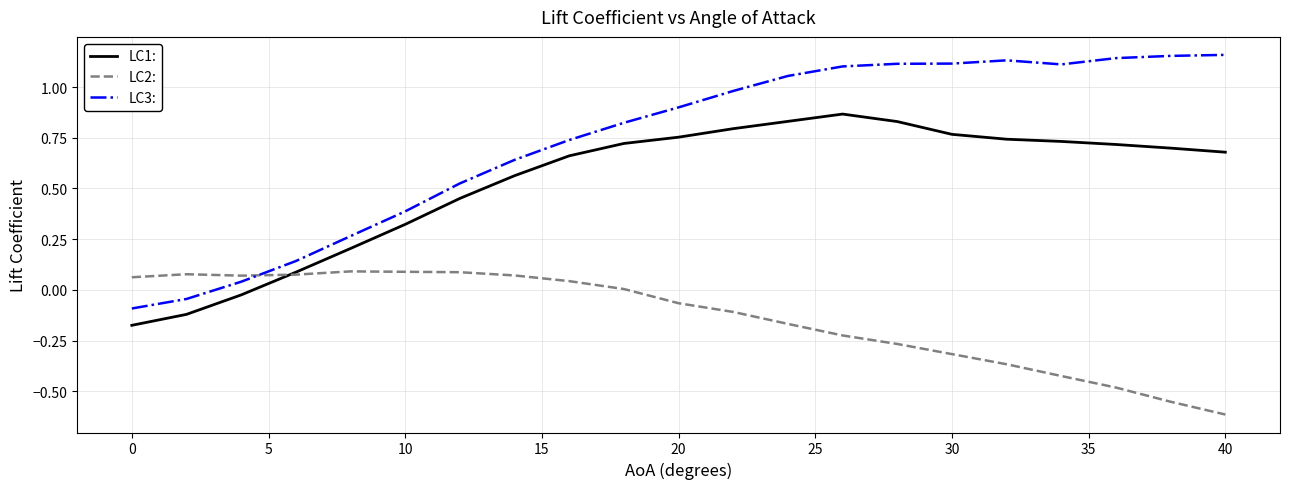

Which series has the largest total across all categories?

LC3: